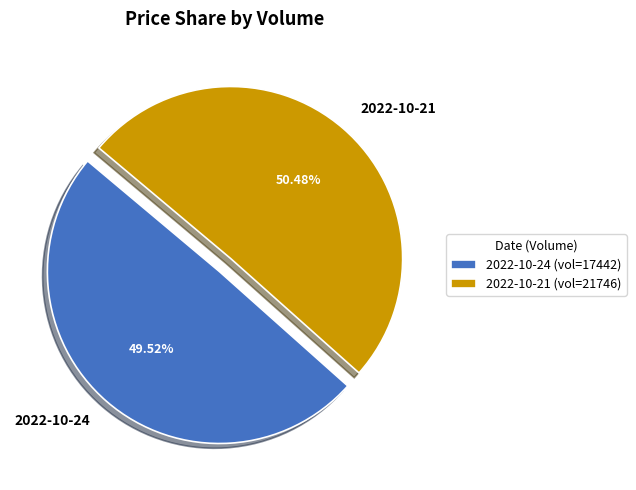

Combined, do 2022-10-24 and 2022-10-21 account for over 50%?

Yes